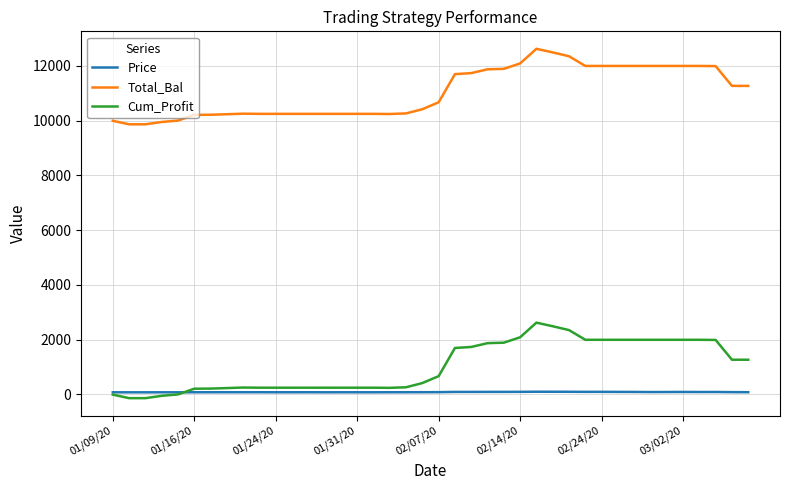

What is the difference between the second highest and second lowest values in the Cum_Profit series?

2626.1